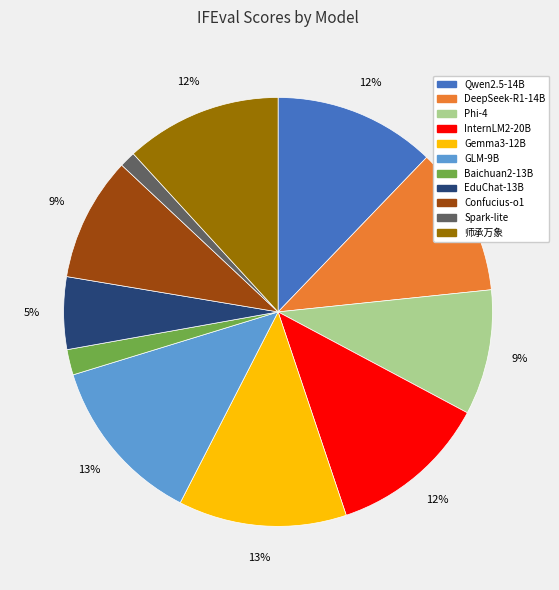

To the nearest percent, what is the average slice percentage?

9%